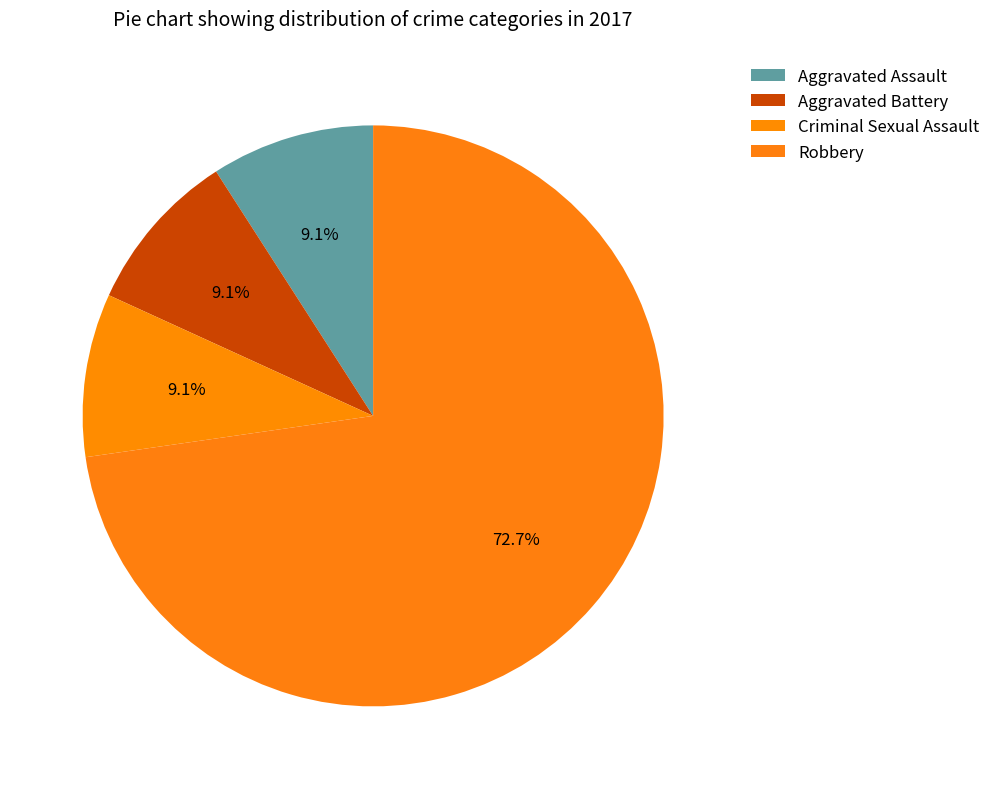

Is it true that Aggravated Battery is 9% of the pie?

True